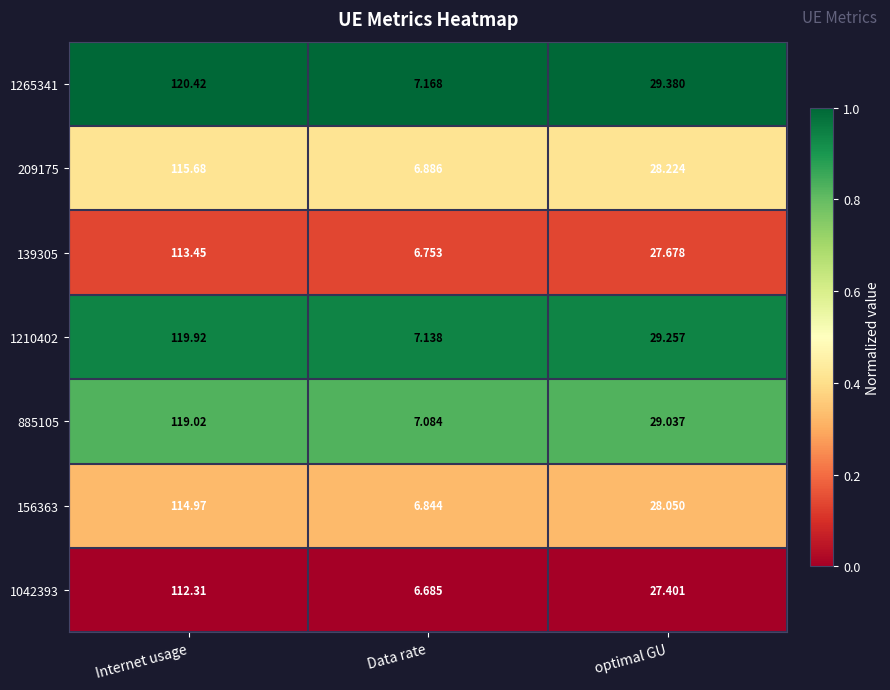

Which series has the largest total across all categories?

1265341